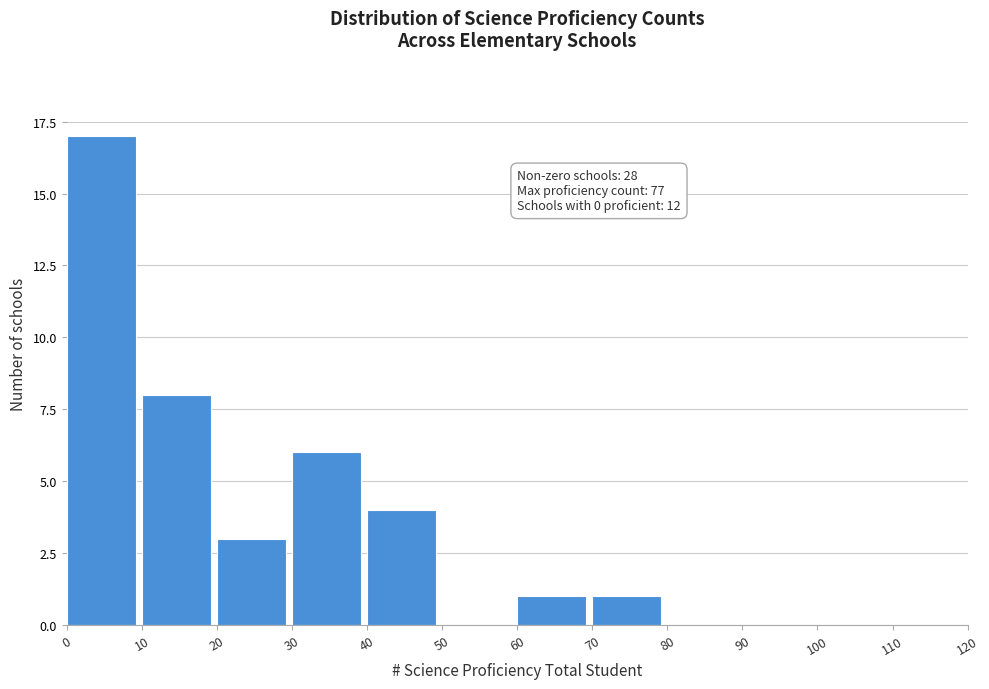

Over which range of the x-axis is the bar tallest?

0 to 10